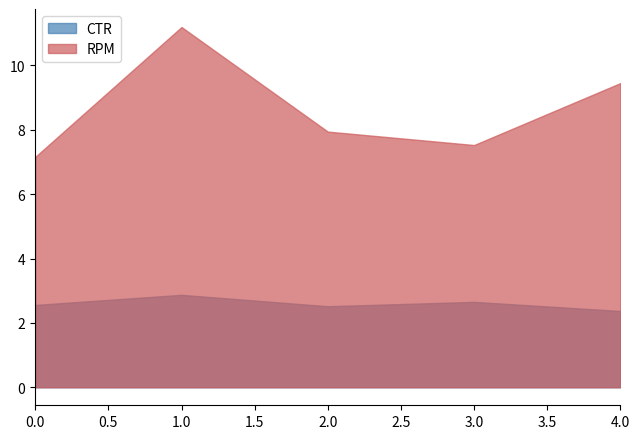

Count the CTR values in the range 2 to 3.

5